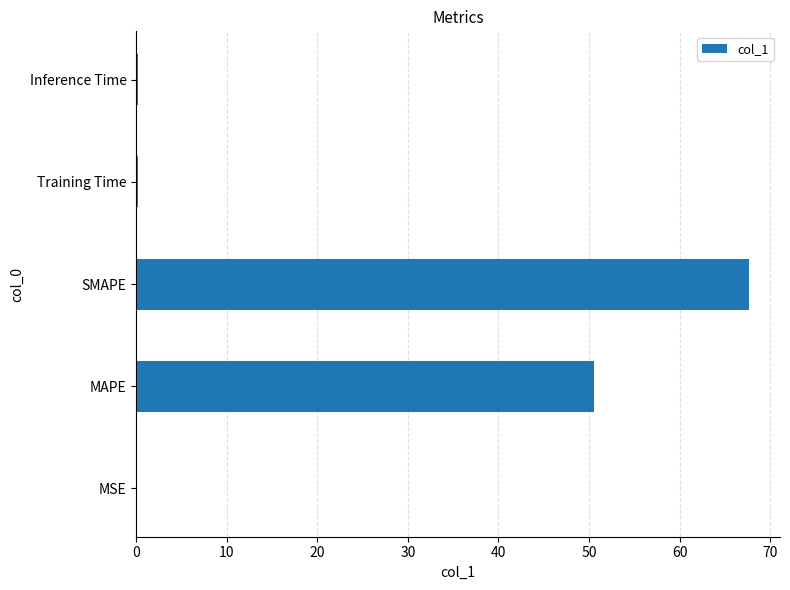

Which has a higher value, Training Time or SMAPE?

SMAPE